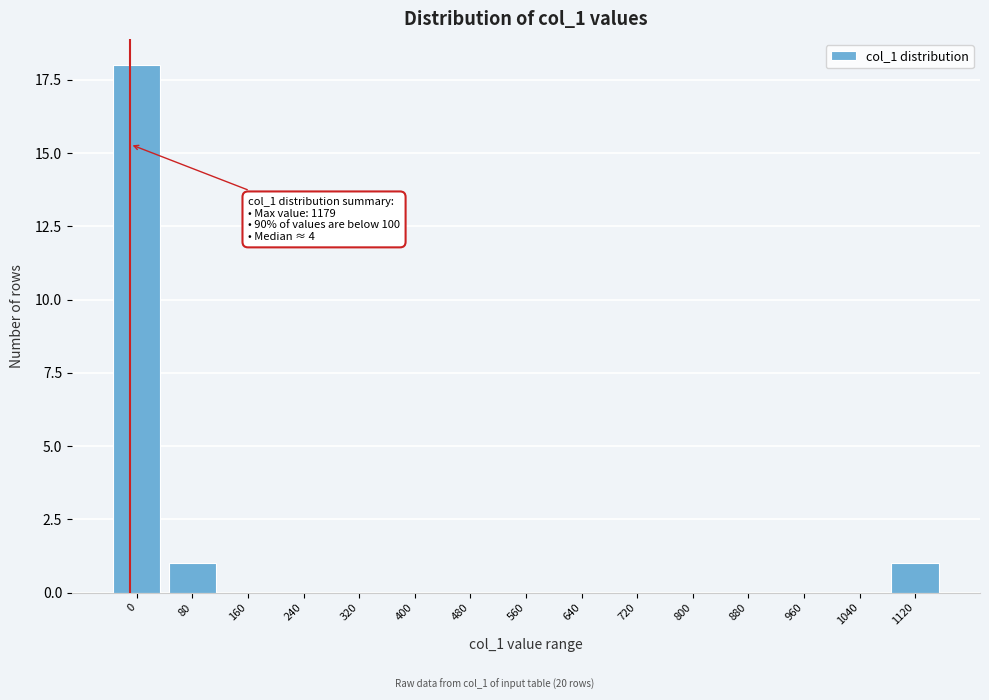

Reading left to right, list all the values displayed in this chart.

0=18	80=1	160=0	240=0	320=0	400=0	480=0	560=0	640=0	720=0	800=0	880=0	960=0	1040=0	1120=1